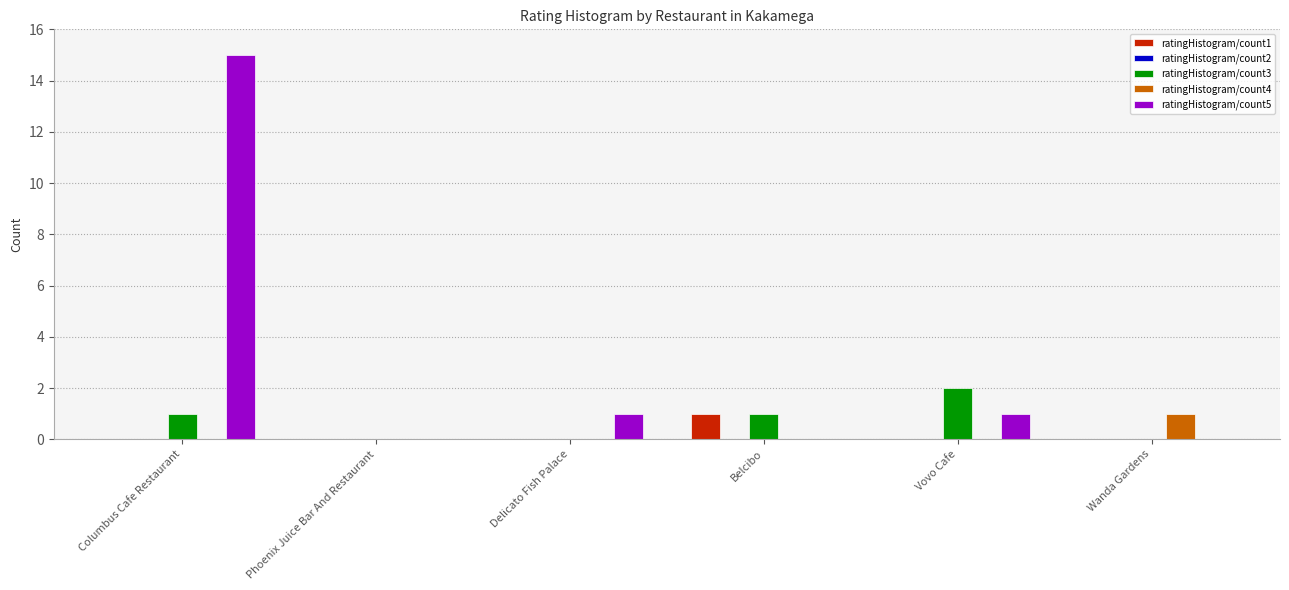

Which series has the largest total across all categories?

ratingHistogram/count5